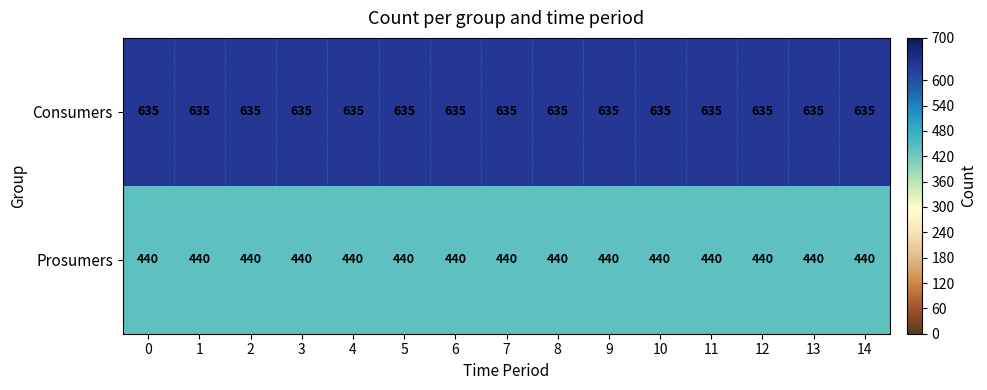

What is the greatest value displayed?

635